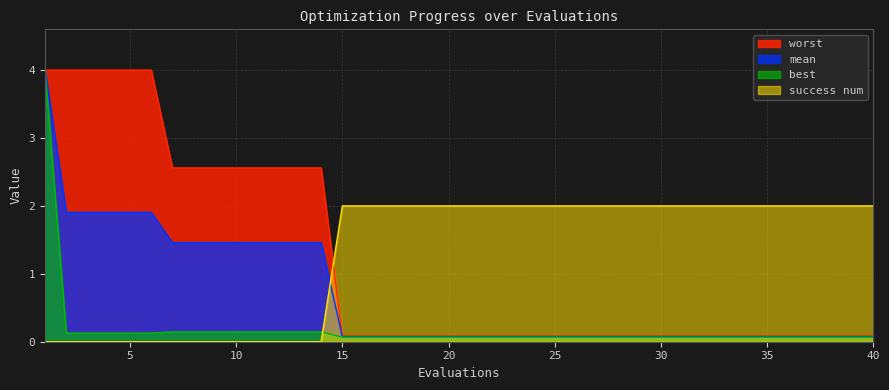

At which category is the sum across all series the highest?

1